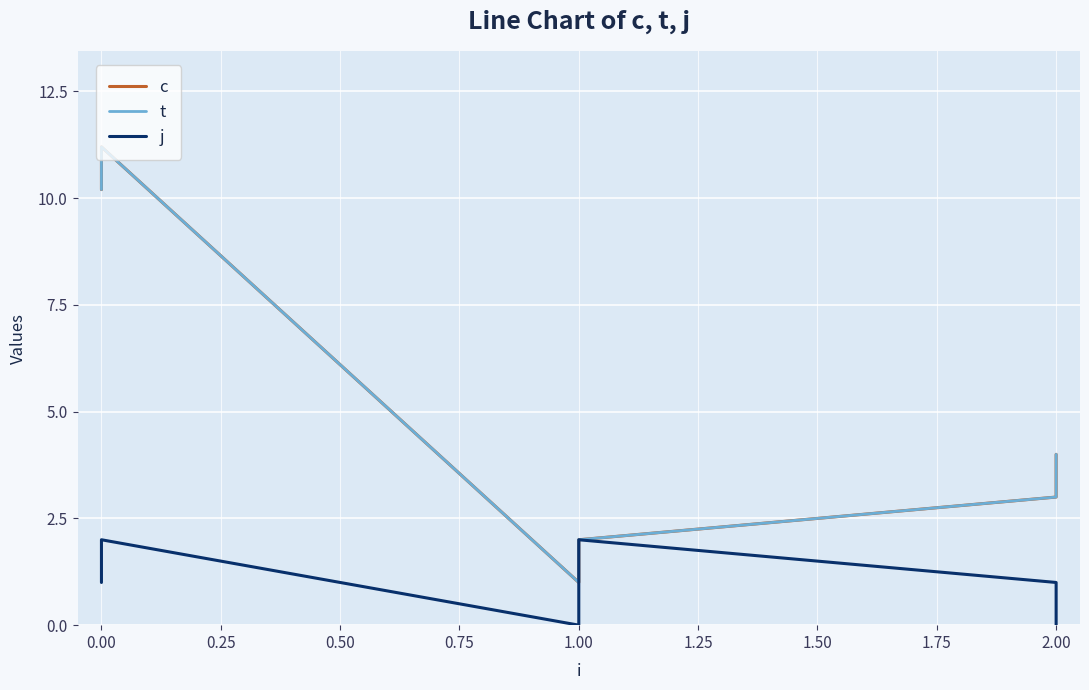

What is the difference between the maximum and minimum values in the c series?

10.2